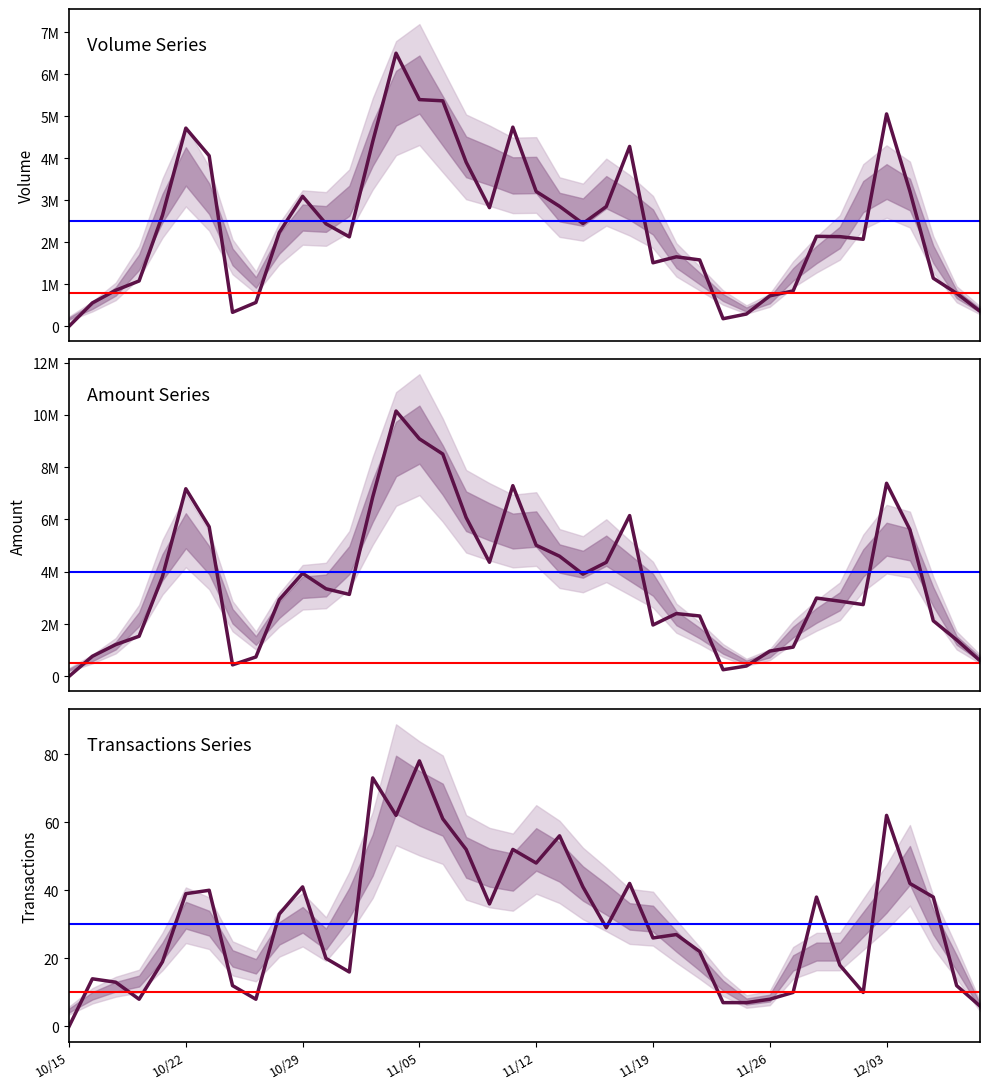

Does the chart have visible grid lines?

No